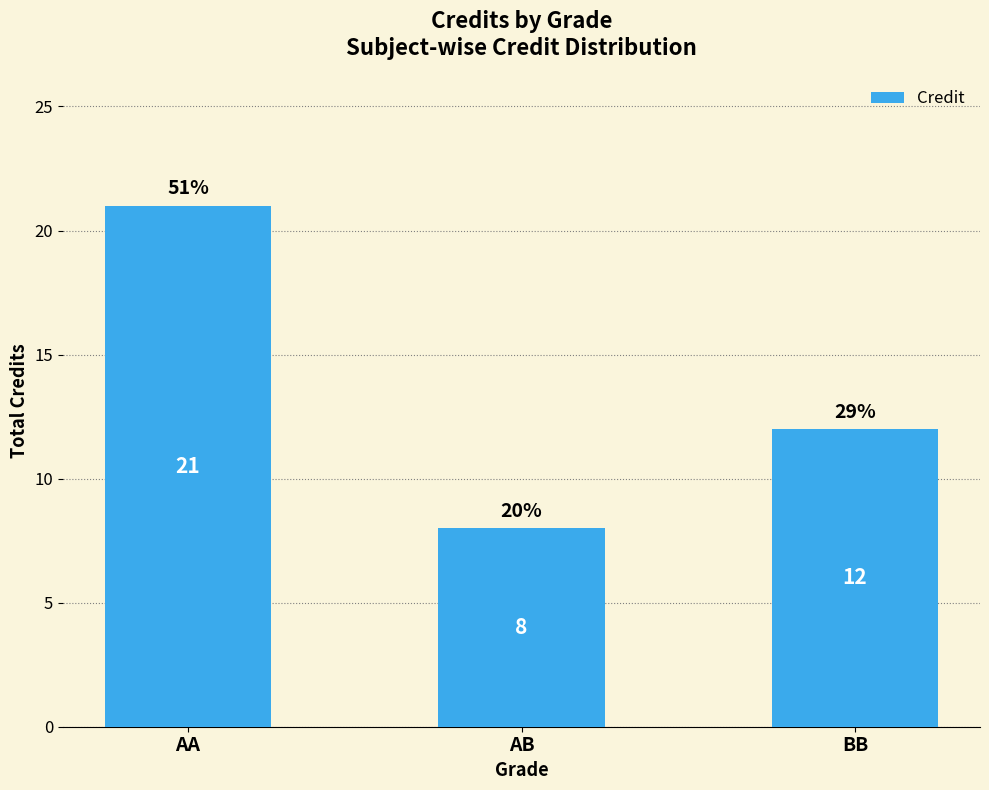

What is the sum of all values?

41